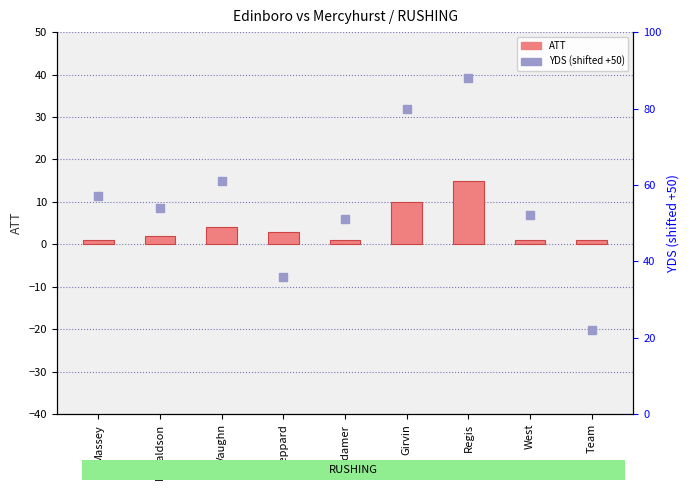

At which category is the sum across all series the highest?

Regis